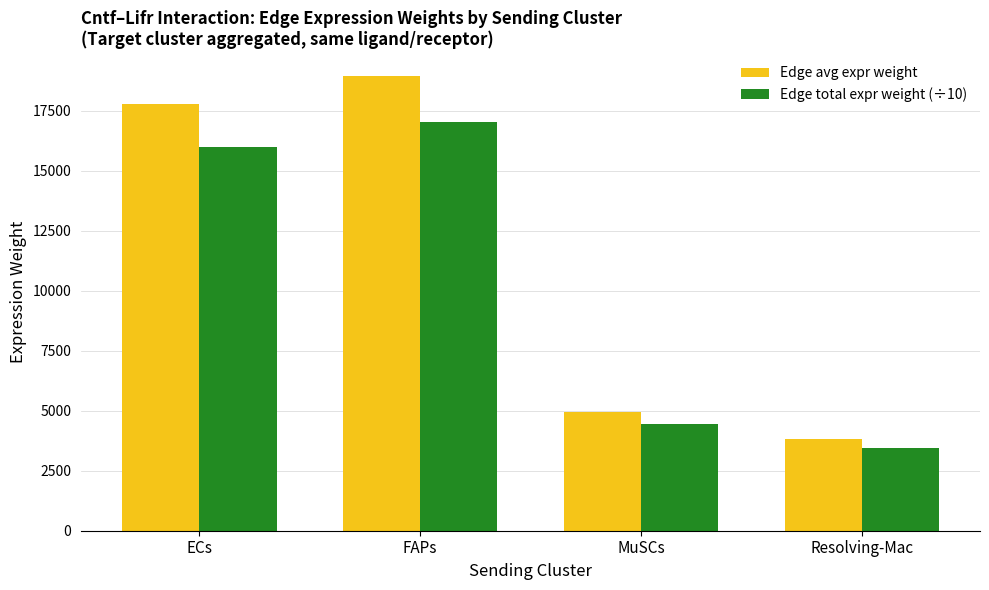

What is the value of the Edge total expr weight (÷10) bar at the 2nd from the left?

17038.6